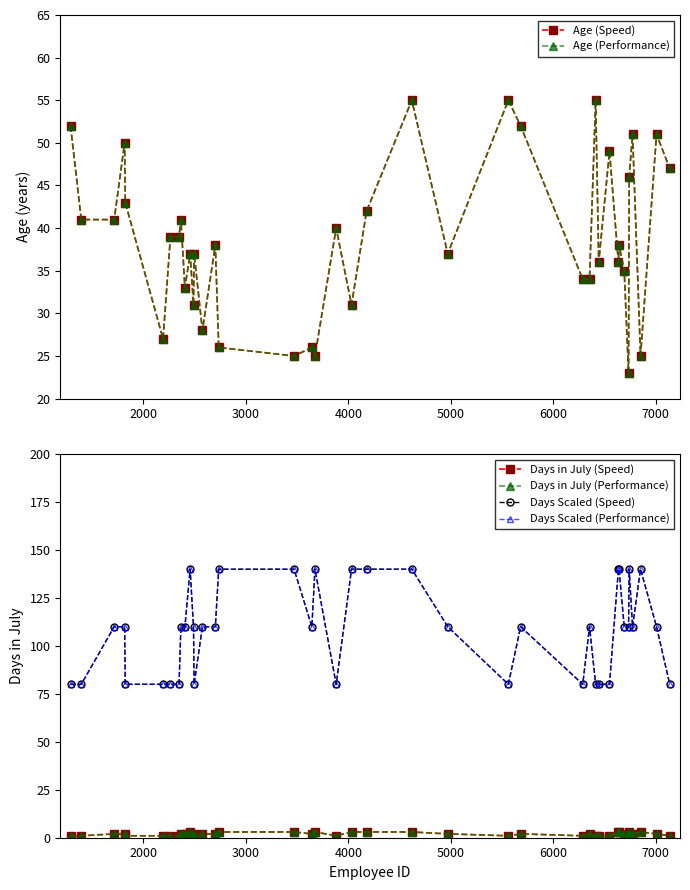

Reading left to right, what are all the values shown in this chart?

Age (Speed): 52	41	41	50	43	27	39	39	41	33	37	31	37	28	38	26	25	26	25	40	31	42	55	37	55	52	34	34	55	36	49	36	38	35	23	46	51	25	51	47
Age (Performance): 52	41	41	50	43	27	39	39	41	33	37	31	37	28	38	26	25	26	25	40	31	42	55	37	55	52	34	34	55	36	49	36	38	35	23	46	51	25	51	47
Days in July (Speed): 1	1	2	2	1	1	1	1	2	2	3	2	1	2	2	3	3	2	3	1	3	3	3	2	1	2	1	2	1	1	1	3	3	2	2	3	2	3	2	1
Days in July (Performance): 1	1	2	2	1	1	1	1	2	2	3	2	1	2	2	3	3	2	3	1	3	3	3	2	1	2	1	2	1	1	1	3	3	2	2	3	2	3	2	1
Days Scaled (Speed): 80	80	110	110	80	80	80	80	110	110	140	110	80	110	110	140	140	110	140	80	140	140	140	110	80	110	80	110	80	80	80	140	140	110	110	140	110	140	110	80
Days Scaled (Performance): 80	80	110	110	80	80	80	80	110	110	140	110	80	110	110	140	140	110	140	80	140	140	140	110	80	110	80	110	80	80	80	140	140	110	110	140	110	140	110	80